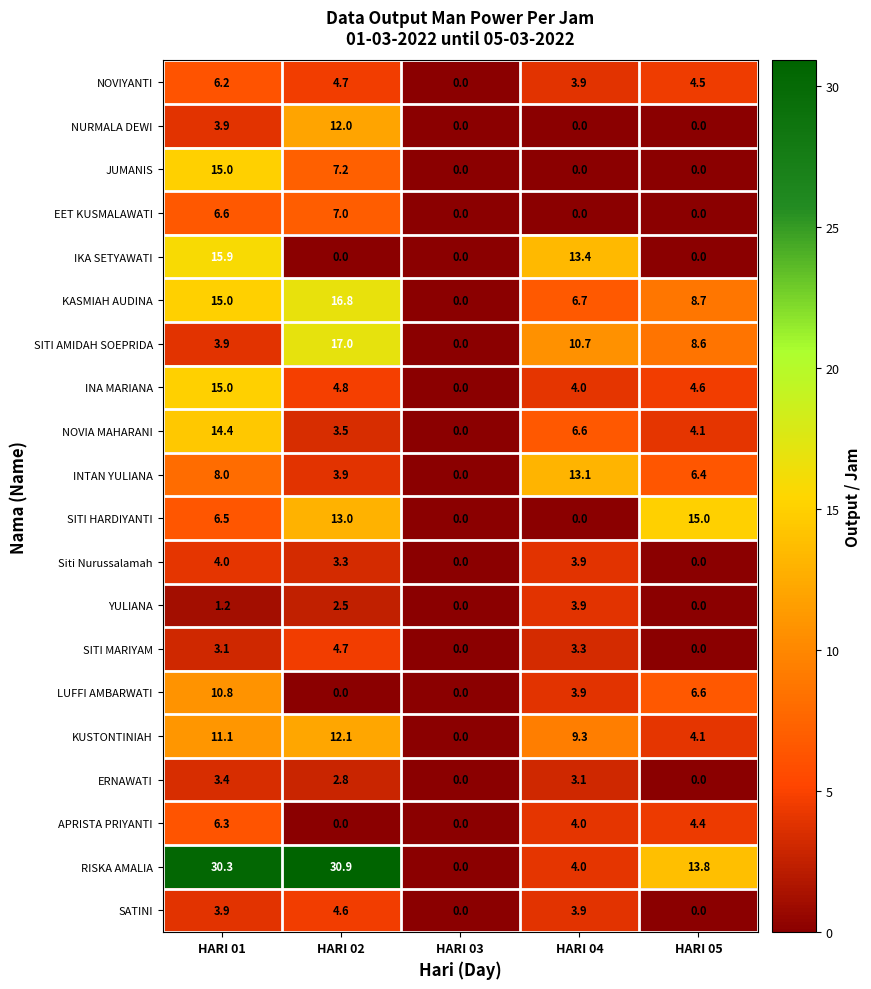

What is the spread (max minus min) of values at HARI 01?

29.1